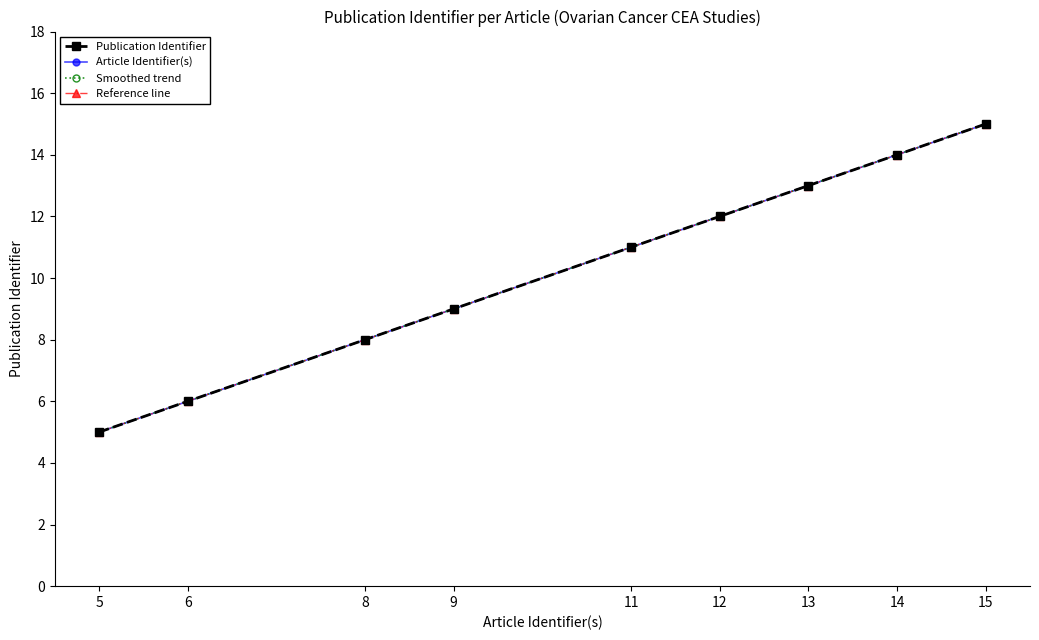

What is the difference between the second highest and minimum values in the Smoothed trend series?

9